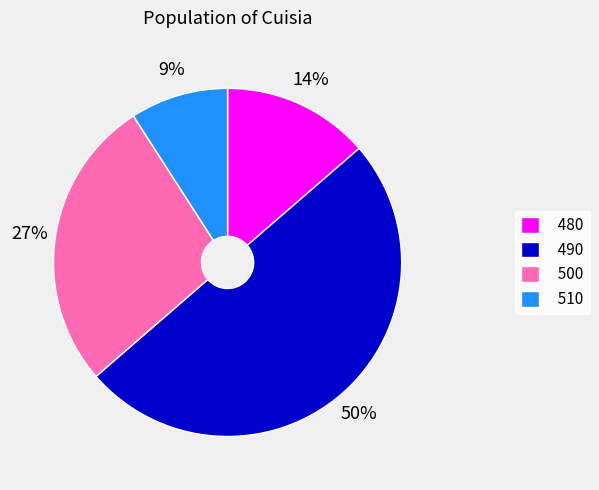

Which has a higher value, 500 or 510?

500